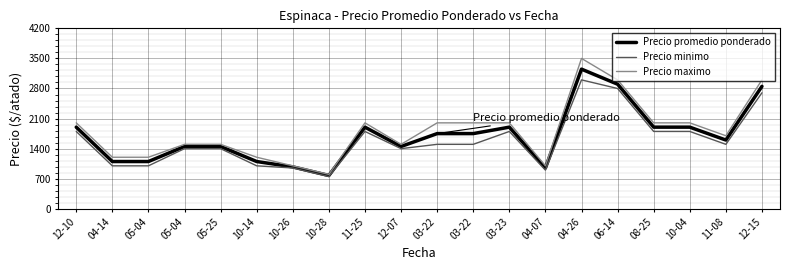

How many lines are shown in the chart?

3